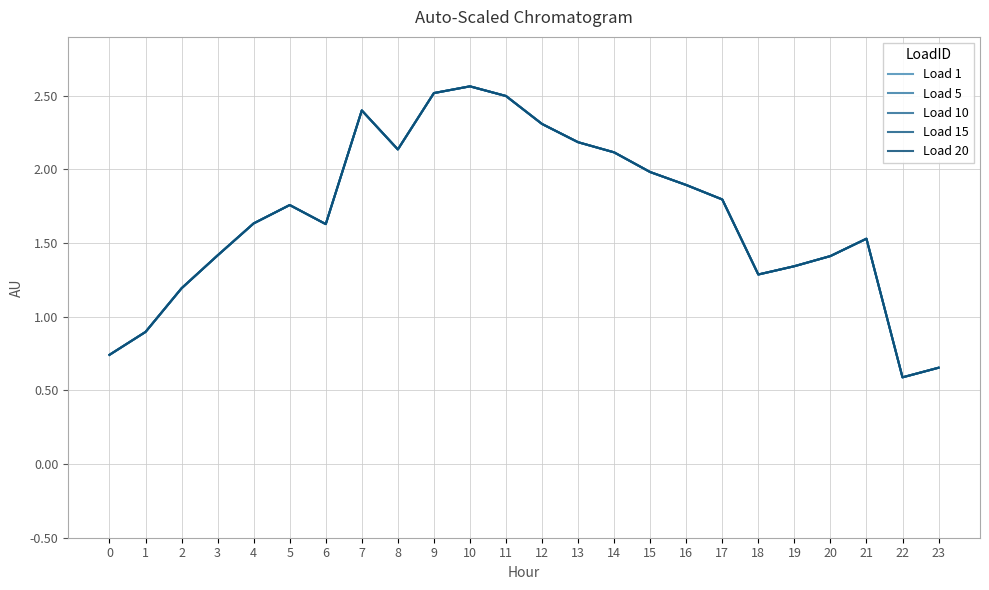

Reading left to right, transcribe all the data shown in this chart.

Load 1: 0=0.7	1=0.9	2=1.2	3=1.4	4=1.6	5=1.8	6=1.6	7=2.4	8=2.1	9=2.5	10=2.6	11=2.5	12=2.3	13=2.2	14=2.1	15=2.0	16=1.9	17=1.8	18=1.3	19=1.3	20=1.4	21=1.5	22=0.6	23=0.7
Load 5: 0=0.7	1=0.9	2=1.2	3=1.4	4=1.6	5=1.8	6=1.6	7=2.4	8=2.1	9=2.5	10=2.6	11=2.5	12=2.3	13=2.2	14=2.1	15=2.0	16=1.9	17=1.8	18=1.3	19=1.3	20=1.4	21=1.5	22=0.6	23=0.7
Load 10: 0=0.7	1=0.9	2=1.2	3=1.4	4=1.6	5=1.8	6=1.6	7=2.4	8=2.1	9=2.5	10=2.6	11=2.5	12=2.3	13=2.2	14=2.1	15=2.0	16=1.9	17=1.8	18=1.3	19=1.3	20=1.4	21=1.5	22=0.6	23=0.7
Load 15: 0=0.7	1=0.9	2=1.2	3=1.4	4=1.6	5=1.8	6=1.6	7=2.4	8=2.1	9=2.5	10=2.6	11=2.5	12=2.3	13=2.2	14=2.1	15=2.0	16=1.9	17=1.8	18=1.3	19=1.3	20=1.4	21=1.5	22=0.6	23=0.7
Load 20: 0=0.7	1=0.9	2=1.2	3=1.4	4=1.6	5=1.8	6=1.6	7=2.4	8=2.1	9=2.5	10=2.6	11=2.5	12=2.3	13=2.2	14=2.1	15=2.0	16=1.9	17=1.8	18=1.3	19=1.3	20=1.4	21=1.5	22=0.6	23=0.7